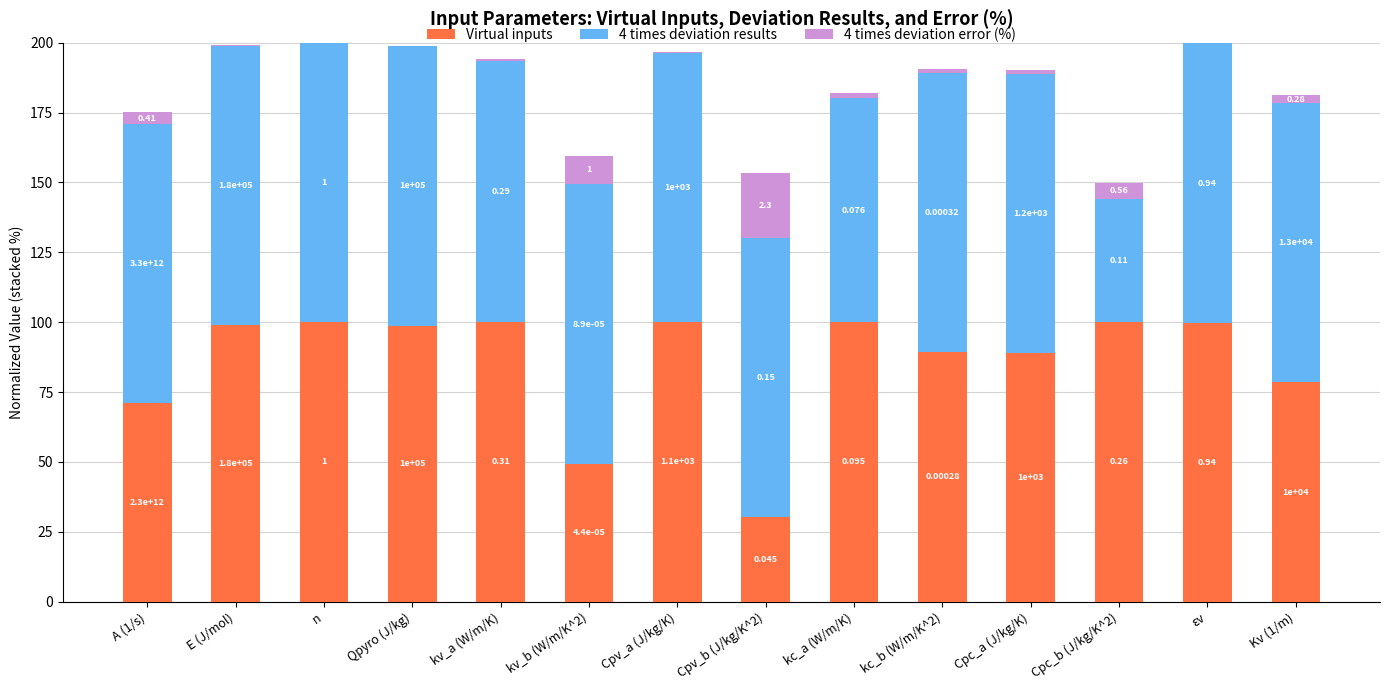

Does the chart contain stacked bars?

Yes